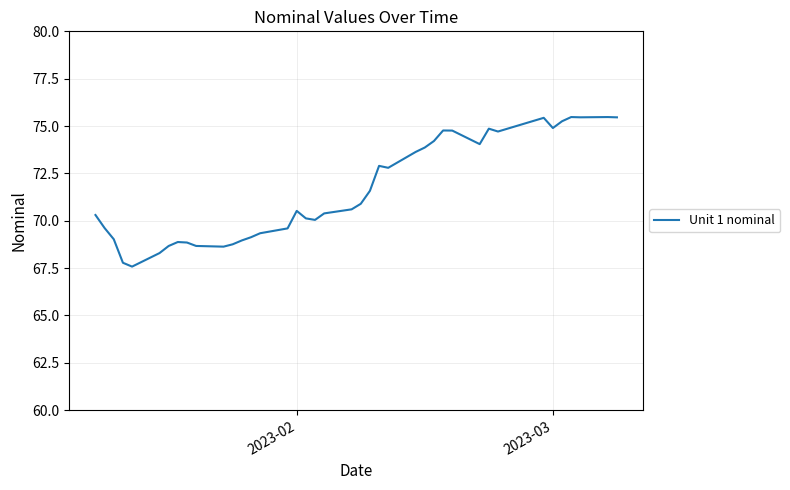

What is the difference between the maximum and minimum values?

7.9